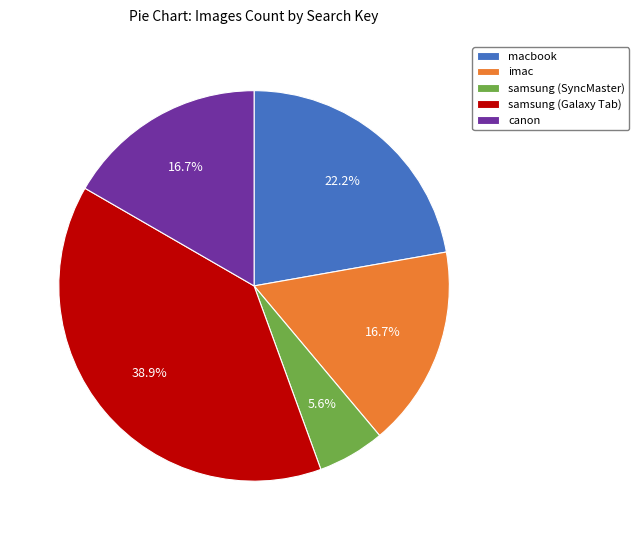

The samsung (SyncMaster) slice represents 12% of the pie. True or false?

False